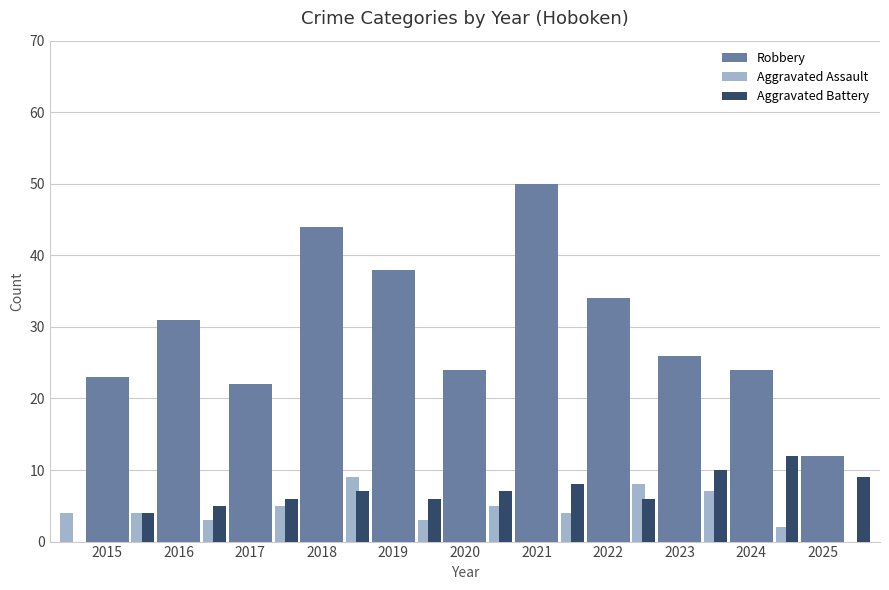

At which category is the sum across all series the highest?

2021